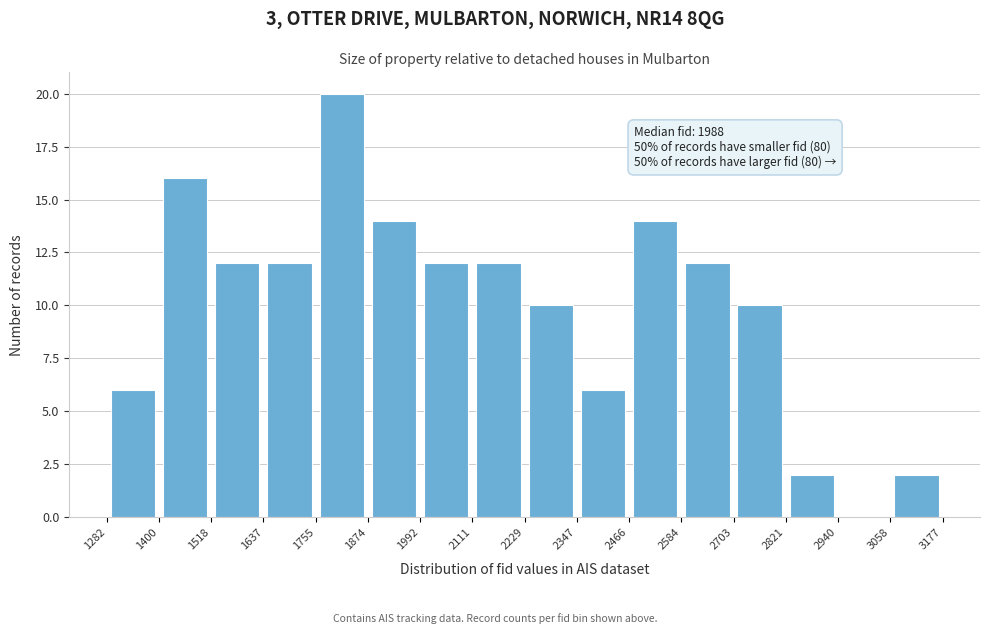

Which range on the x-axis has the tallest bar?

1755 to 1874